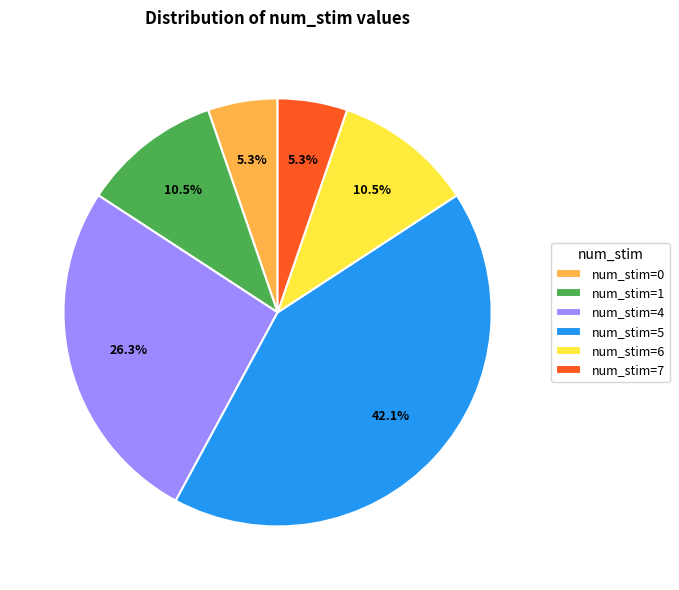

Which category has the biggest portion of the pie?

num_stim=5